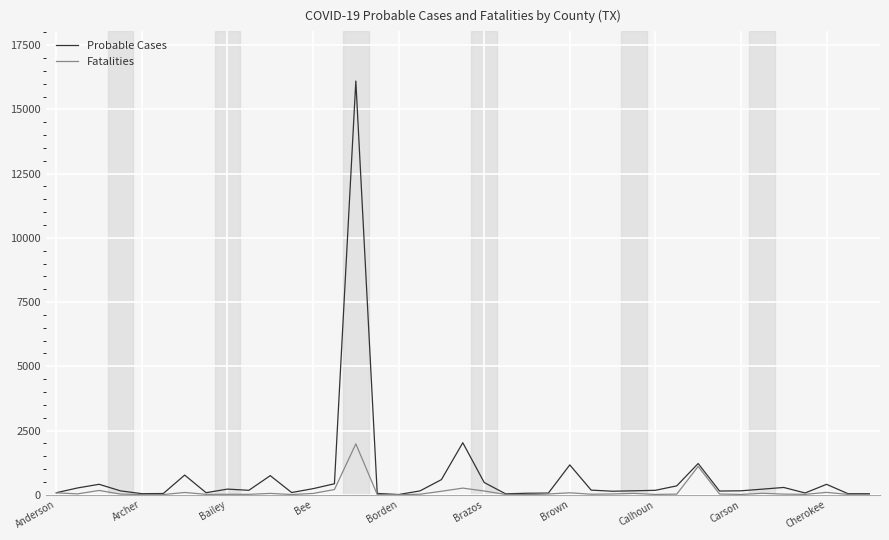

Which series has the widest spread of values?

Probable Cases